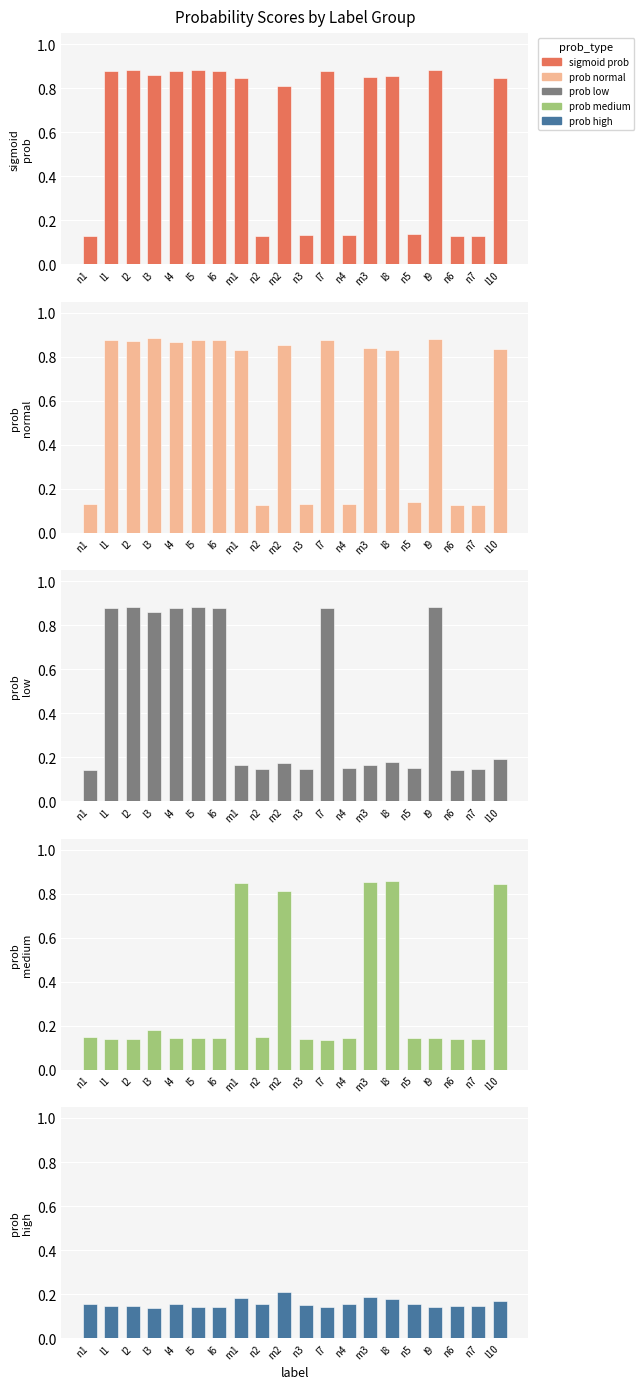

Reading left to right, what are all the values shown in this chart?

sigmoid_prob: n1=0.1	l1=0.9	l2=0.9	l3=0.9	l4=0.9	l5=0.9	l6=0.9	m1=0.8	n2=0.1	m2=0.8	n3=0.1	l7=0.9	n4=0.1	m3=0.9	l8=0.9	n5=0.1	l9=0.9	n6=0.1	n7=0.1	l10=0.8
prob_normal: n1=0.1	l1=0.9	l2=0.9	l3=0.9	l4=0.9	l5=0.9	l6=0.9	m1=0.8	n2=0.1	m2=0.9	n3=0.1	l7=0.9	n4=0.1	m3=0.8	l8=0.8	n5=0.1	l9=0.9	n6=0.1	n7=0.1	l10=0.8
prob_low: n1=0.1	l1=0.9	l2=0.9	l3=0.9	l4=0.9	l5=0.9	l6=0.9	m1=0.2	n2=0.1	m2=0.2	n3=0.1	l7=0.9	n4=0.2	m3=0.2	l8=0.2	n5=0.2	l9=0.9	n6=0.1	n7=0.1	l10=0.2
prob_medium: n1=0.1	l1=0.1	l2=0.1	l3=0.2	l4=0.1	l5=0.1	l6=0.1	m1=0.8	n2=0.1	m2=0.8	n3=0.1	l7=0.1	n4=0.1	m3=0.9	l8=0.9	n5=0.1	l9=0.1	n6=0.1	n7=0.1	l10=0.8
prob_high: n1=0.2	l1=0.1	l2=0.1	l3=0.1	l4=0.2	l5=0.1	l6=0.1	m1=0.2	n2=0.2	m2=0.2	n3=0.1	l7=0.1	n4=0.2	m3=0.2	l8=0.2	n5=0.2	l9=0.1	n6=0.1	n7=0.1	l10=0.2